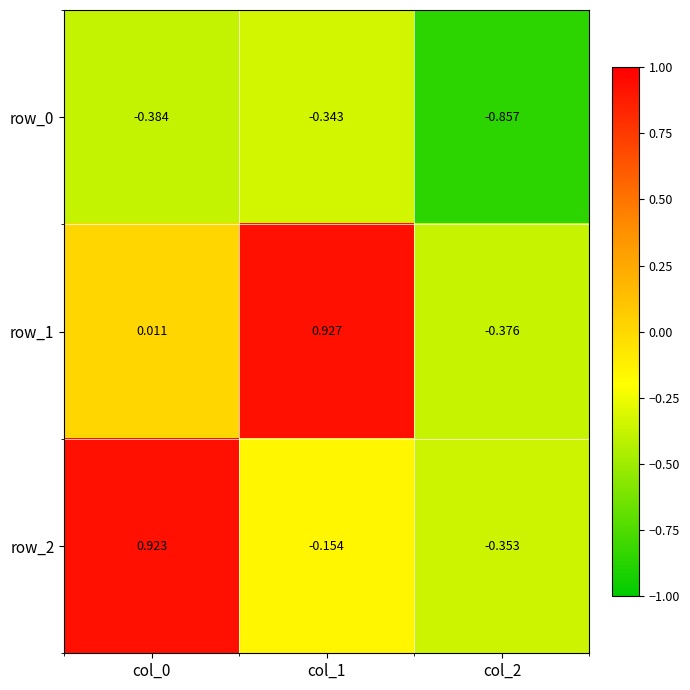

Is the value of row_0 at col_1 greater than the value of row_2 at col_0?

No